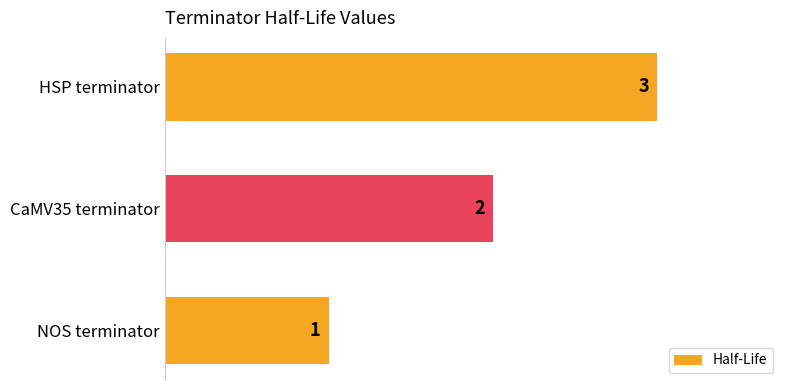

At which label is the value closest to 2?

CaMV35 terminator